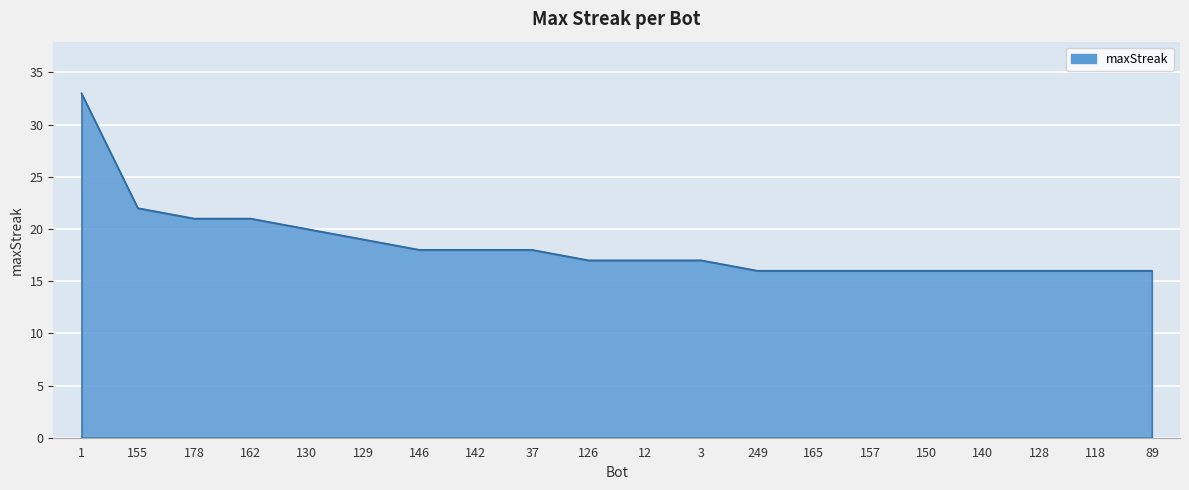

Reading left to right, extract all data points from this chart.

1=33	155=22	178=21	162=21	130=20	129=19	146=18	142=18	37=18	126=17	12=17	3=17	249=16	165=16	157=16	150=16	140=16	128=16	118=16	89=16